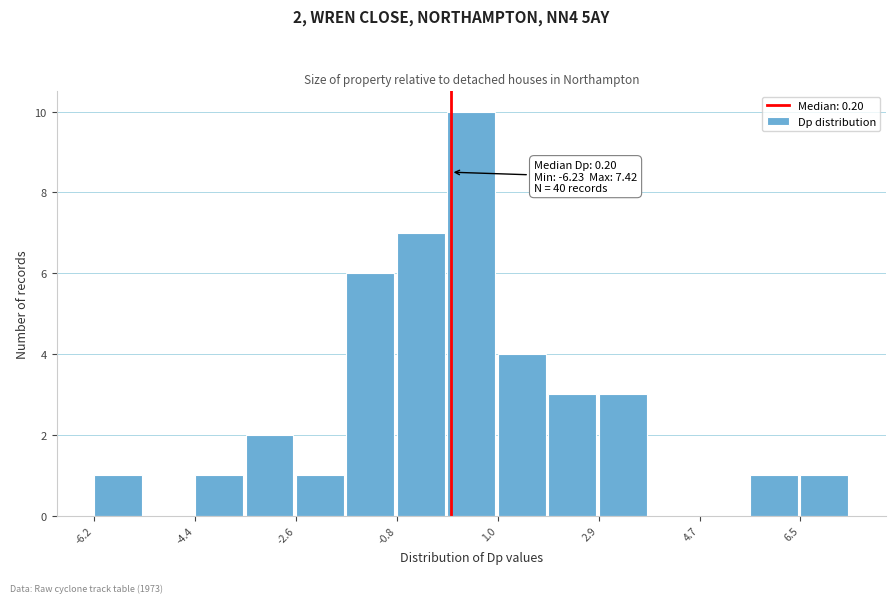

Which range on the x-axis has the tallest bar?

0.2 to 1.0